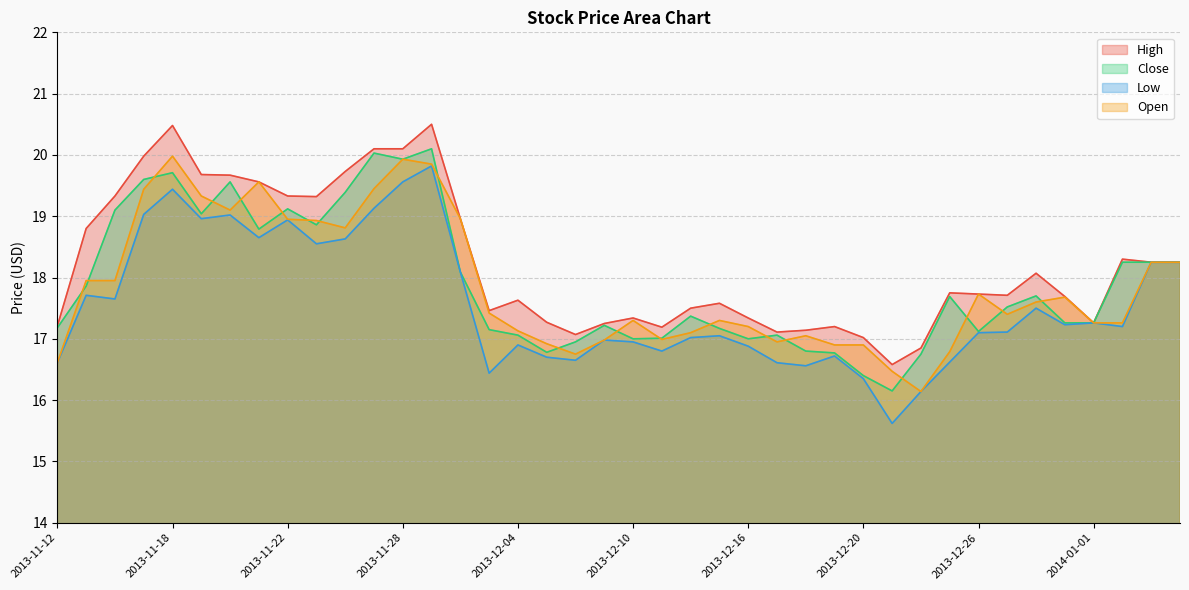

Reading left to right, extract all data points from this chart.

High: 17.2	18.8	19.3	20.0	20.5	19.7	19.7	19.6	19.3	19.3	19.7	20.1	20.1	20.5	19.0	17.5	17.6	17.3	17.1	17.2	17.3	17.2	17.5	17.6	17.3	17.1	17.1	17.2	17.0	16.6	16.9	17.8	17.7	17.7	18.1	17.7	17.3	18.3	18.2	18.2
Close: 17.2	17.9	19.1	19.6	19.7	19.0	19.6	18.8	19.1	18.9	19.4	20.0	19.9	20.1	18.1	17.1	17.1	16.8	16.9	17.2	17.0	17.0	17.4	17.2	17.0	17.1	16.8	16.8	16.4	16.1	16.8	17.7	17.1	17.5	17.7	17.3	17.3	18.2	18.2	18.2
Low: 16.6	17.7	17.6	19.0	19.4	19.0	19.0	18.6	18.9	18.6	18.6	19.1	19.6	19.8	18.1	16.4	16.9	16.7	16.6	17.0	16.9	16.8	17.0	17.1	16.9	16.6	16.6	16.7	16.4	15.6	16.1	16.6	17.1	17.1	17.5	17.2	17.3	17.2	18.2	18.2
Open: 16.6	17.9	17.9	19.4	20.0	19.3	19.1	19.6	18.9	18.9	18.8	19.4	19.9	19.9	19.0	17.4	17.1	16.9	16.8	17.0	17.3	17.0	17.1	17.3	17.2	16.9	17.1	16.9	16.9	16.5	16.1	16.8	17.7	17.4	17.6	17.7	17.3	17.3	18.2	18.2